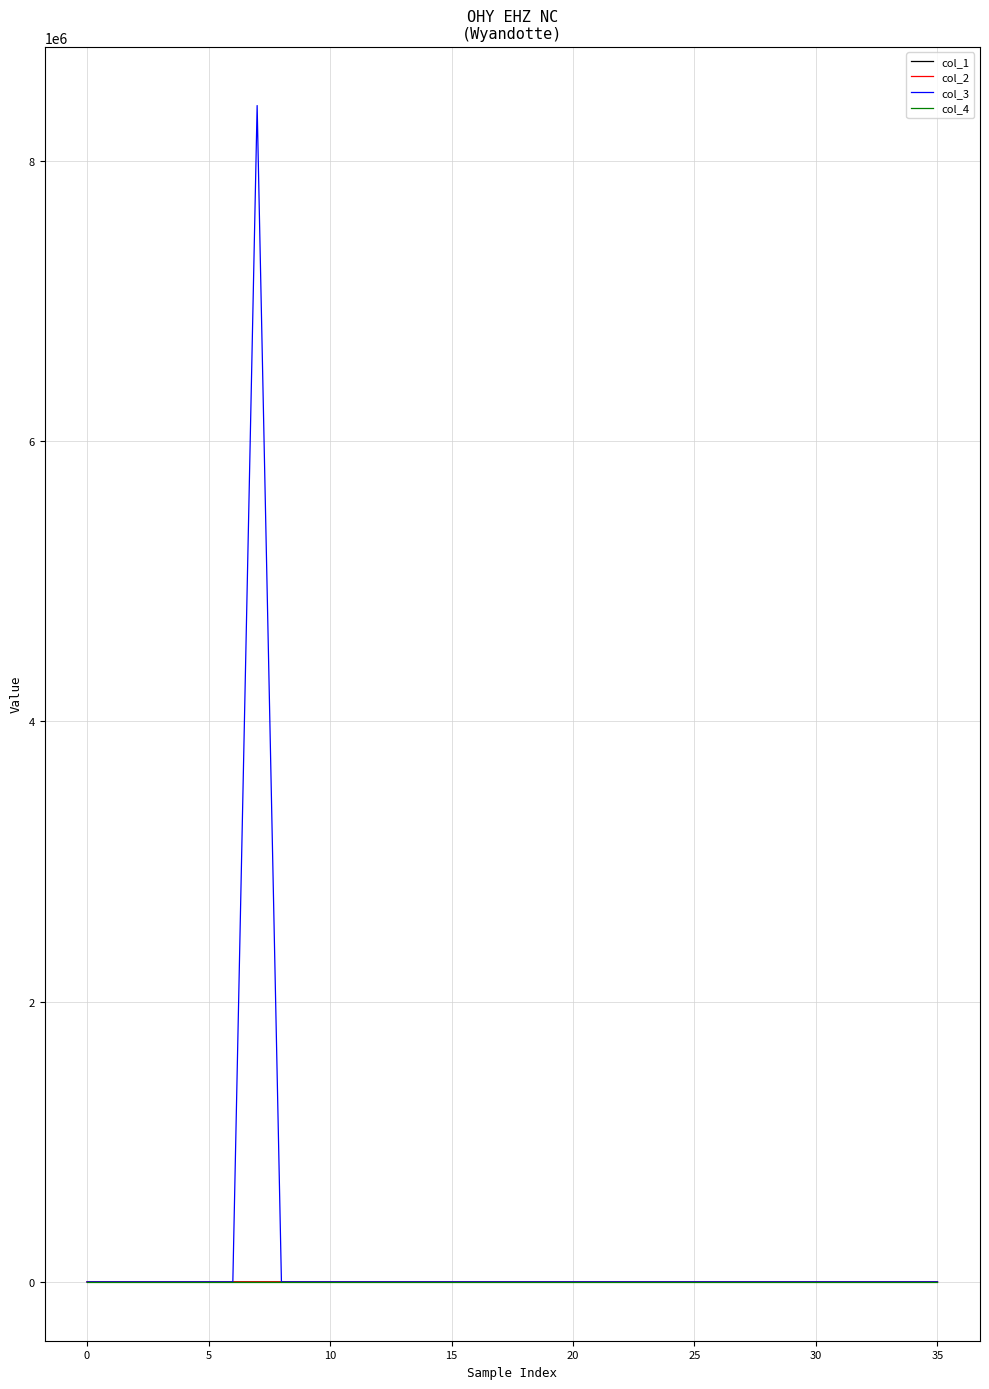

What is the maximum value shown in the chart?

8392832.0